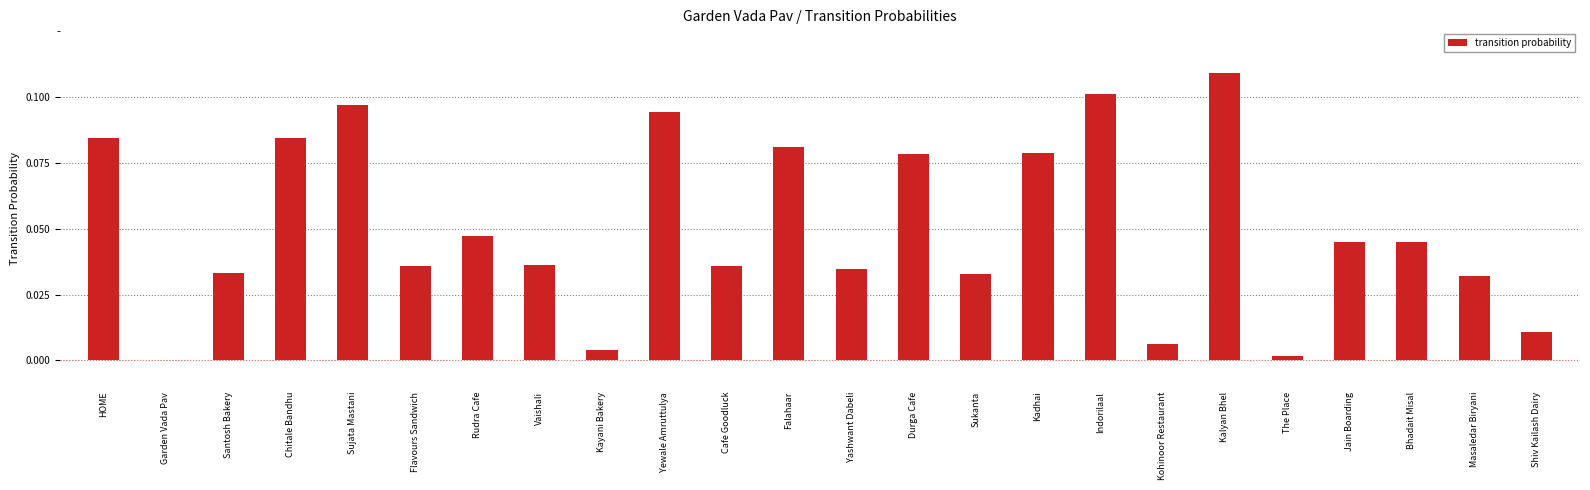

Count the number of categories in the chart.

24